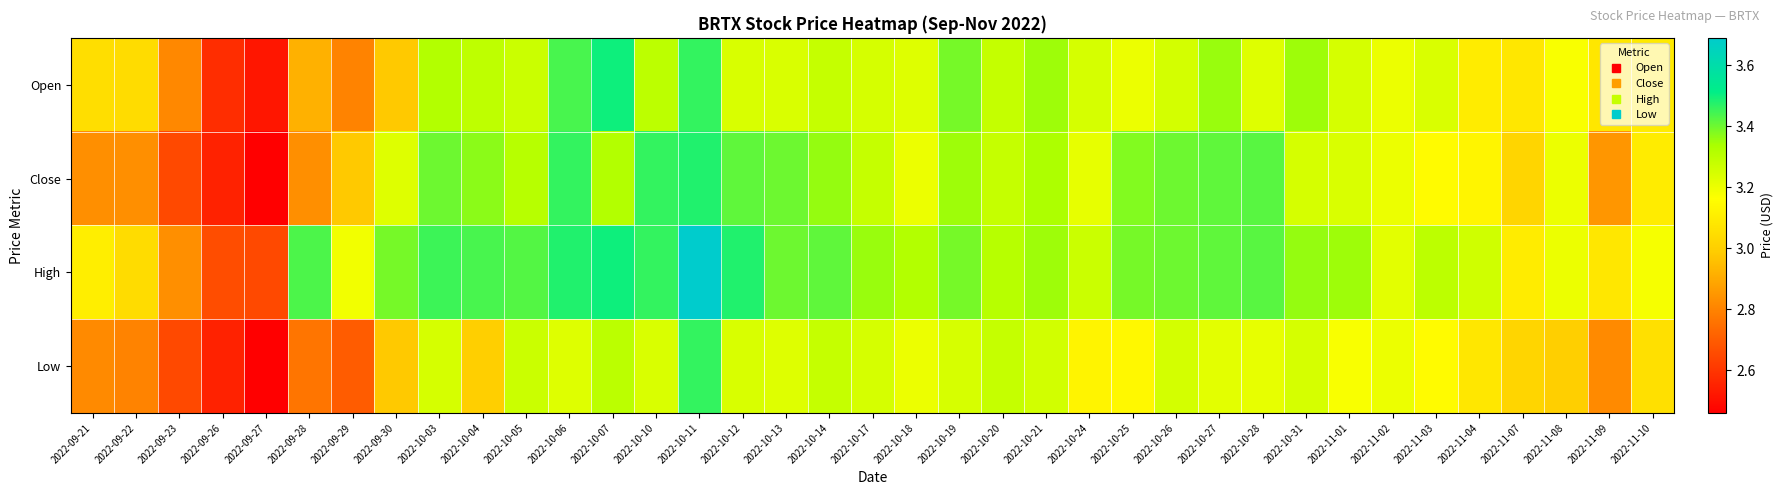

What is the total value across all series at 2022-10-19?

13.4